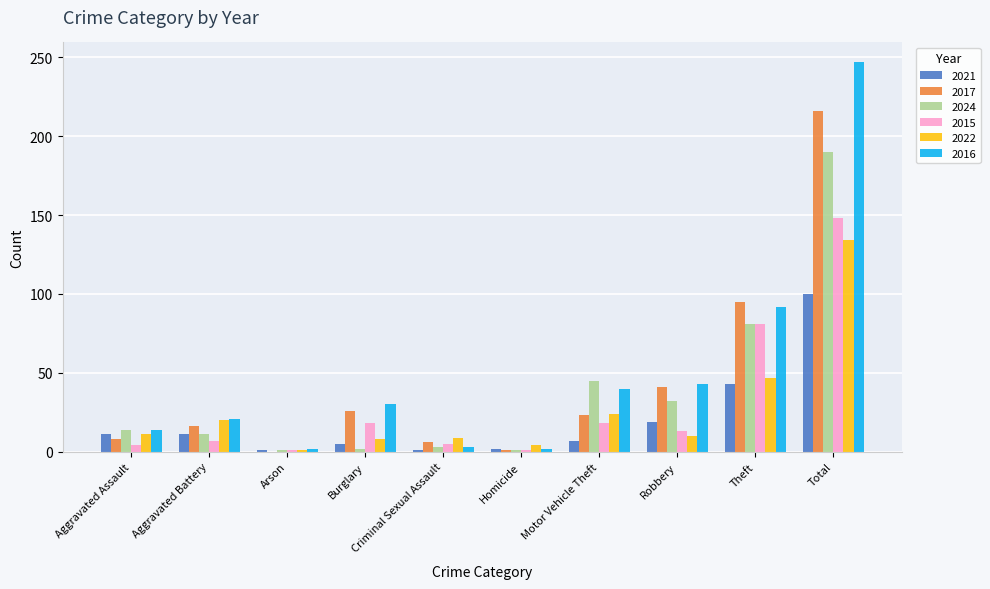

Where is 2015 nearest to the value 74?

Theft